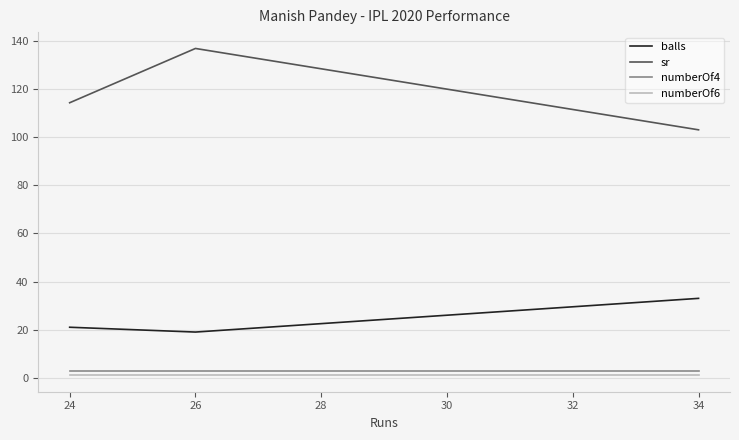

At which category is the sum across all series the highest?

26